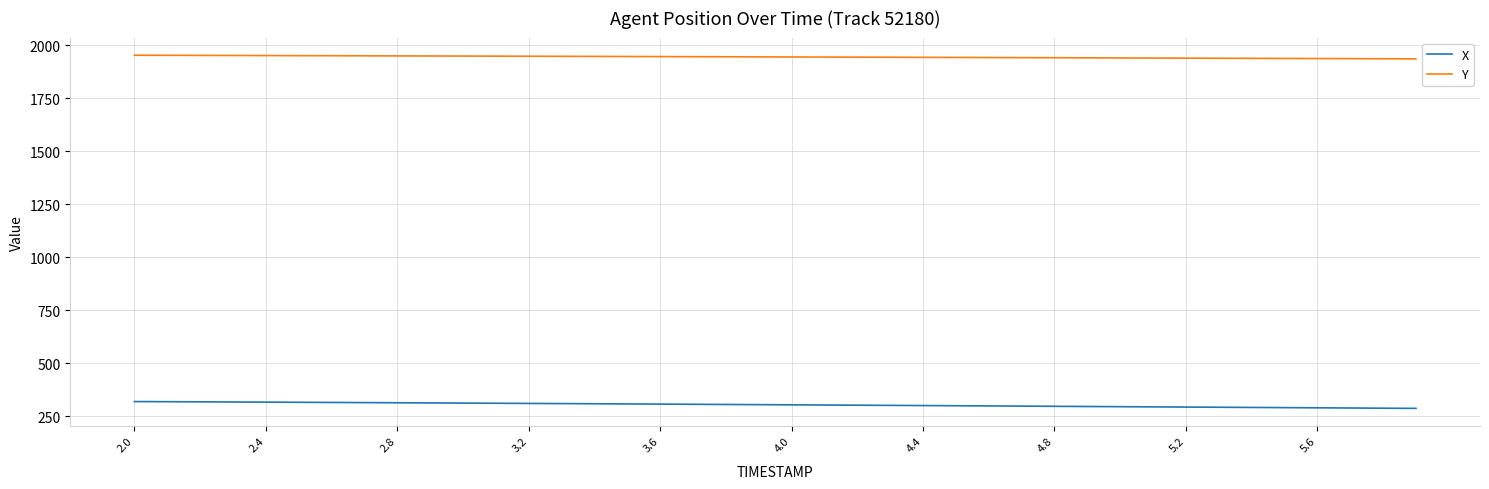

What is the minimum value for X?

286.7